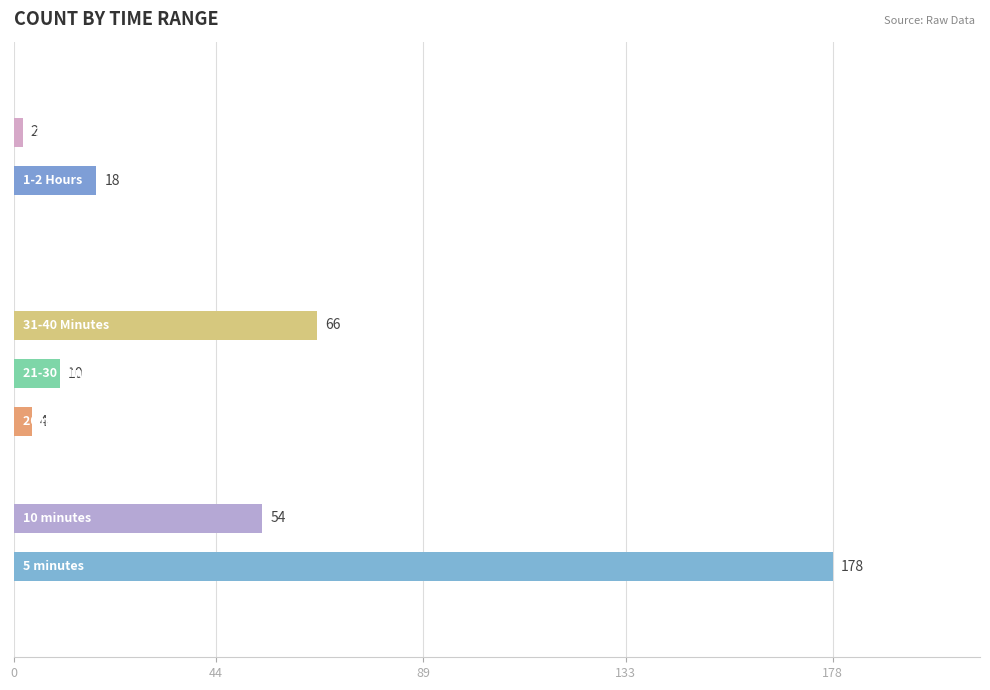

What is the greatest value displayed?

178